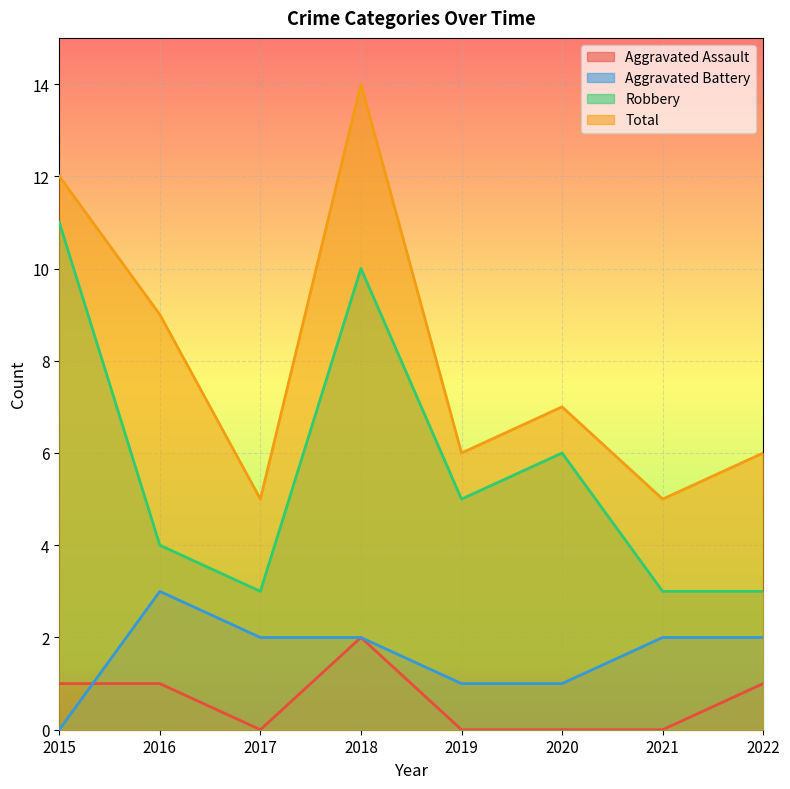

After their last crossing, which series has the higher values: Aggravated Assault or Aggravated Battery?

Aggravated Battery